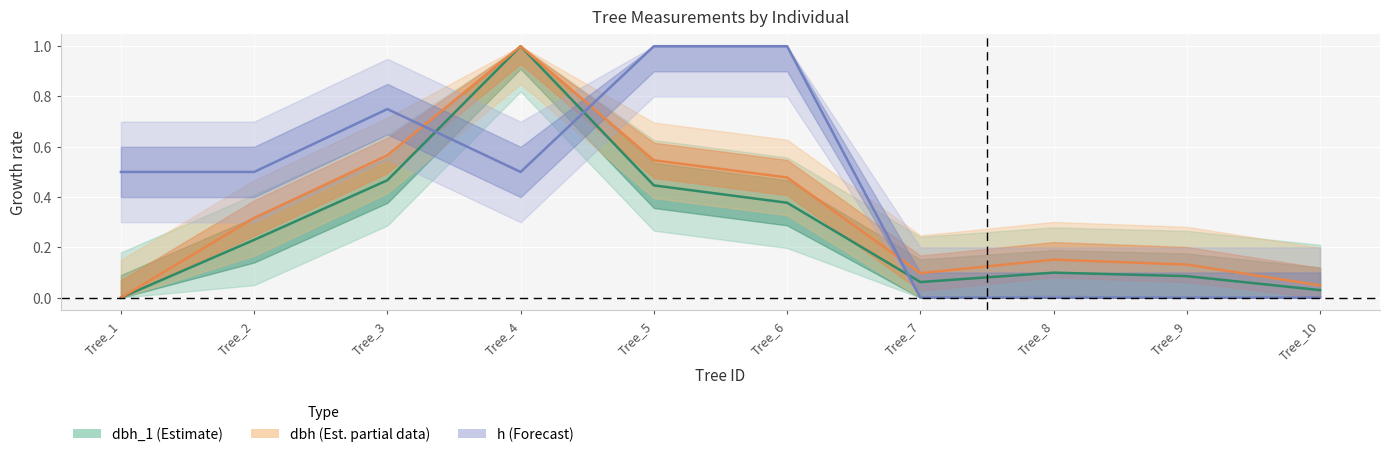

True or false: dbh_2 and h intersect in this chart.

True